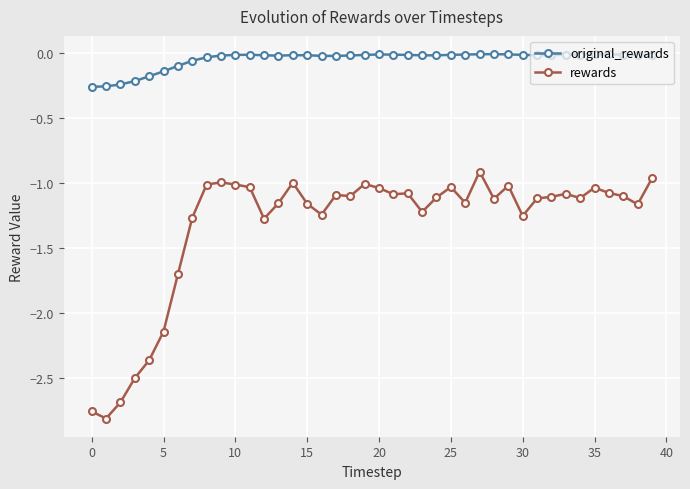

Rank the series by their maximum value, from highest to lowest.

original_rewards, rewards